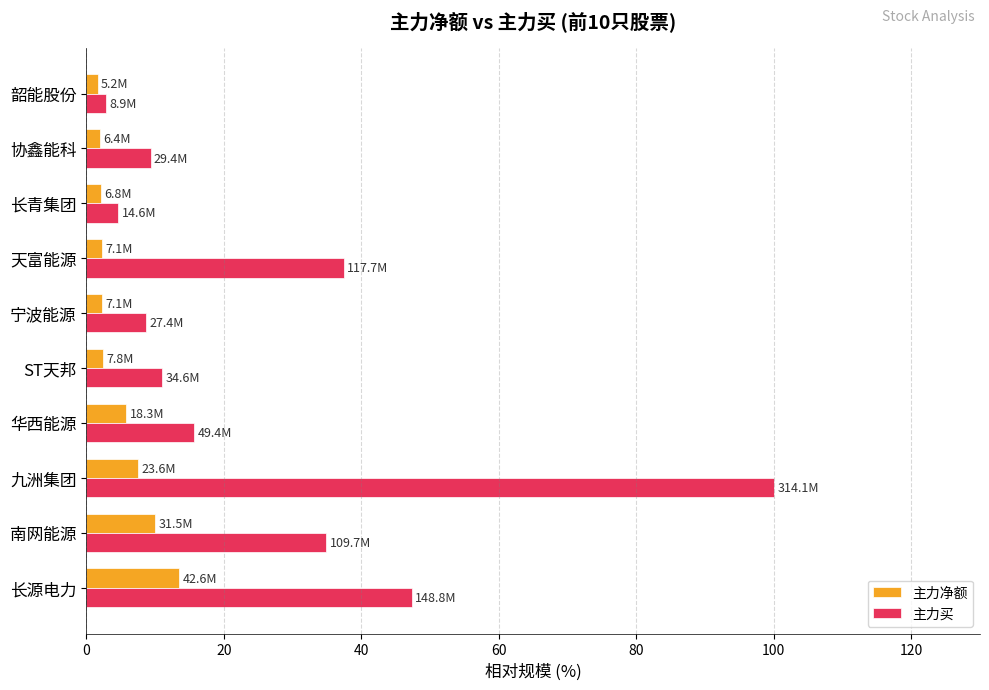

What are all the series names shown in the legend?

主力净额, 主力买